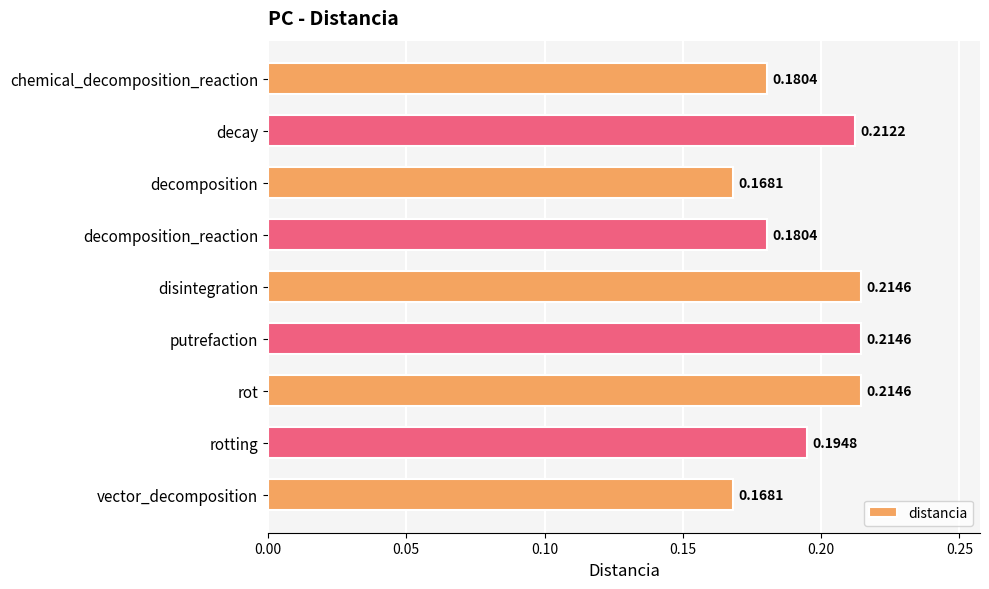

Which has a higher value, decomposition_reaction or putrefaction?

putrefaction